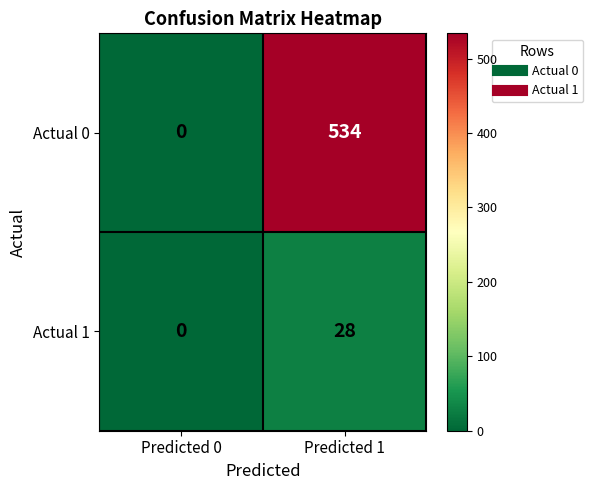

What is the difference between the highest and lowest values at Predicted 1?

506